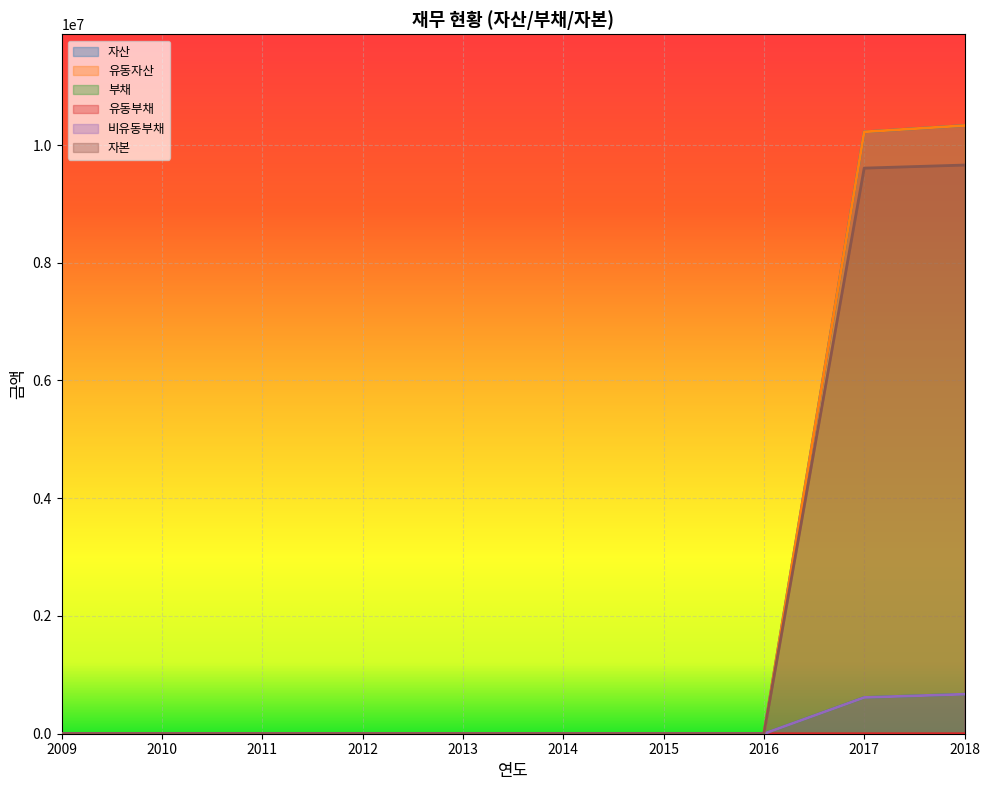

The 유동자산 series shows 13453004 at 2017. True or false?

False